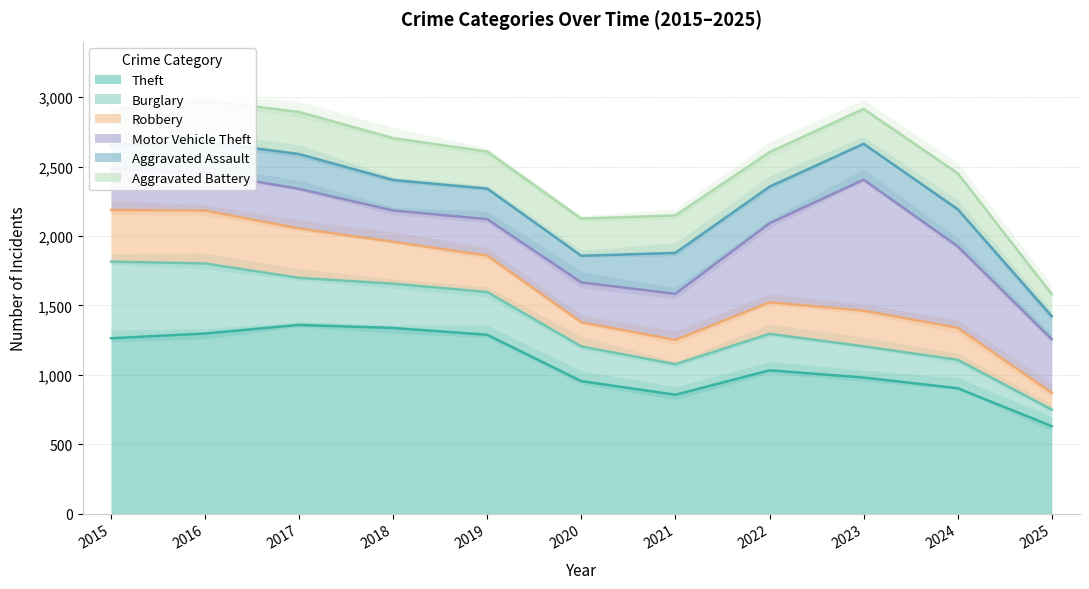

What is the maximum value for Robbery?

381